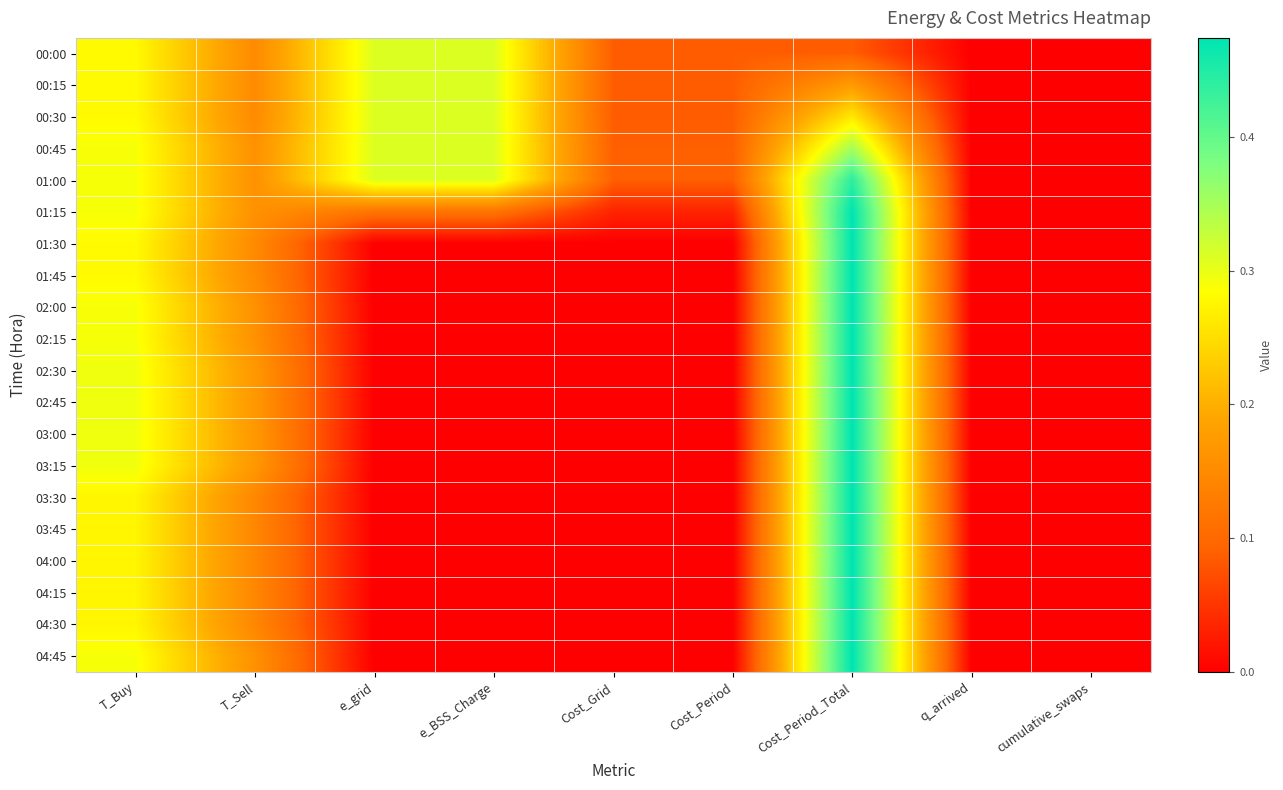

Rank the series by their maximum value, from highest to lowest.

01:15, 01:30, 01:45, 02:00, 02:15, 02:30, 02:45, 03:00, 03:15, 03:30, 03:45, 04:00, 04:15, 04:30, 04:45, 01:00, 00:45, 00:00, 00:15, 00:30